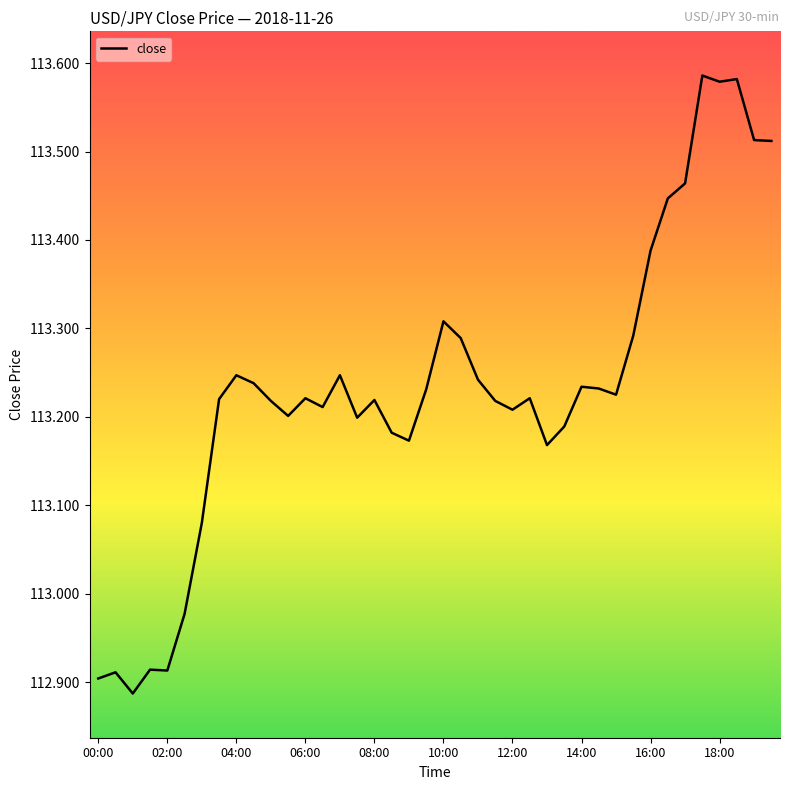

What is the difference between the maximum and minimum values?

0.7